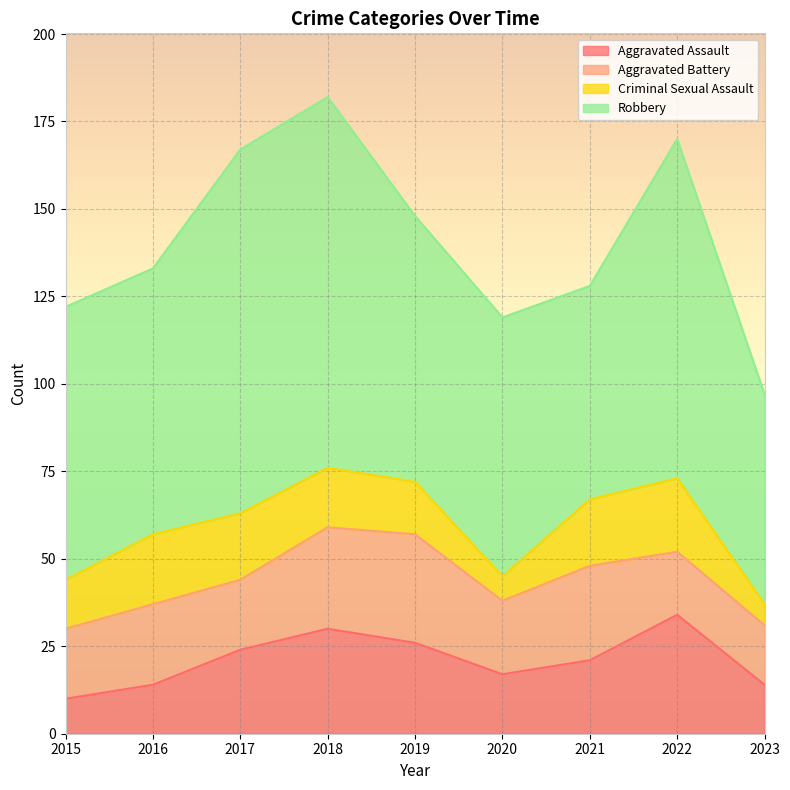

At which category is the sum across all series the highest?

2018